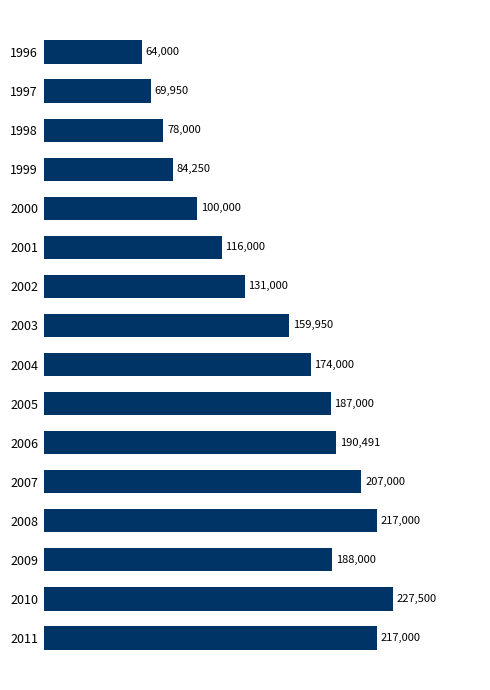

What value does the data have at 2008, to the nearest 10?

217000